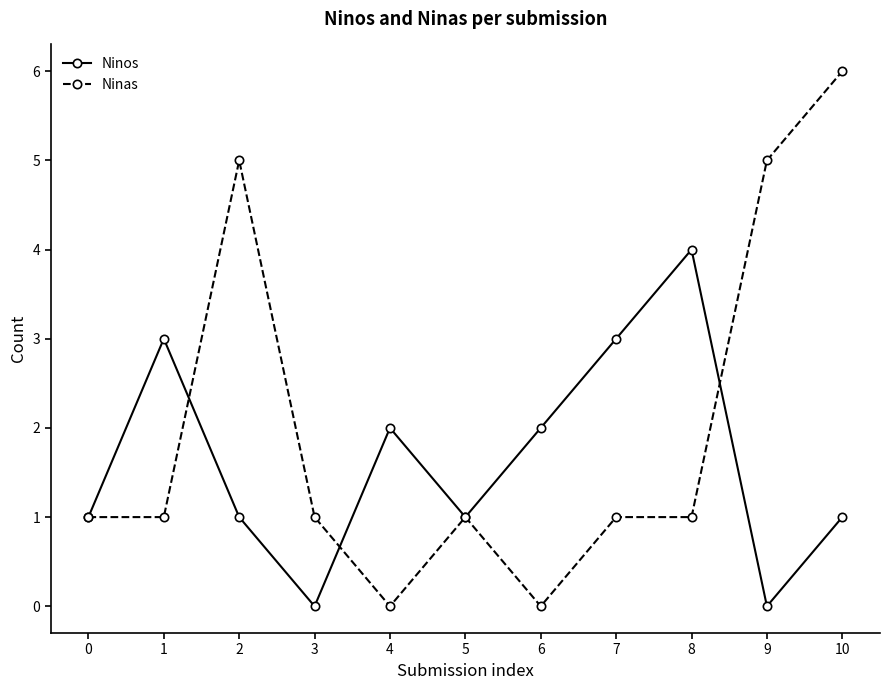

Count the number of categories in the chart.

11